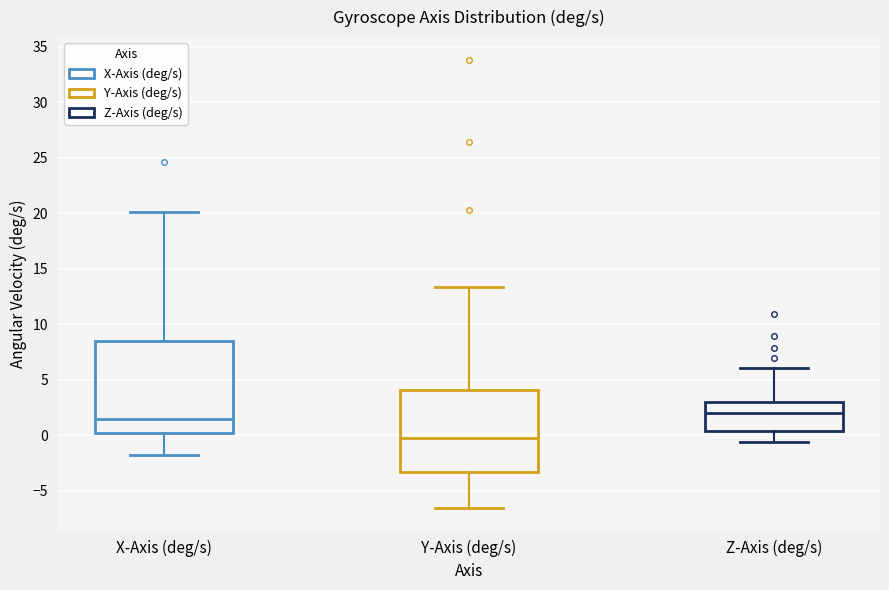

Where is the upper edge of the box for Y-Axis (deg/s) on the y-axis? The values are not printed on the chart, so give them approximately, as read against the axis.

4.0